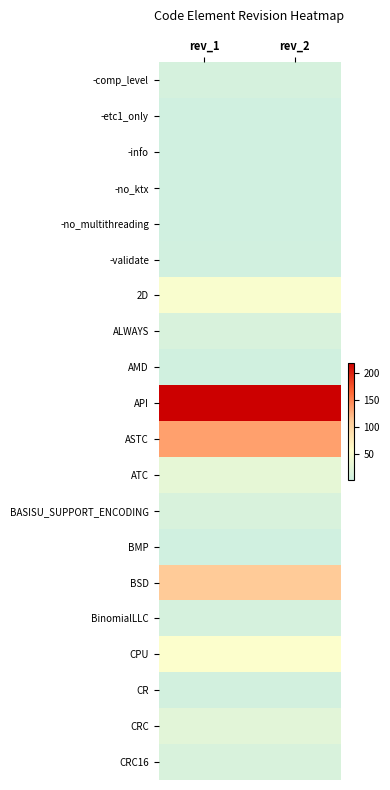

At how many categories does at least one series exceed 197?

2